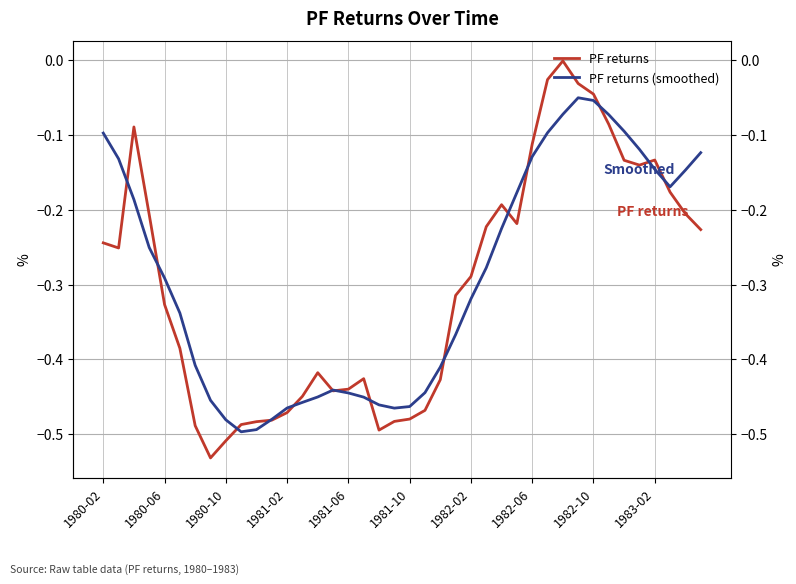

At which category is the sum across all series the highest?

30